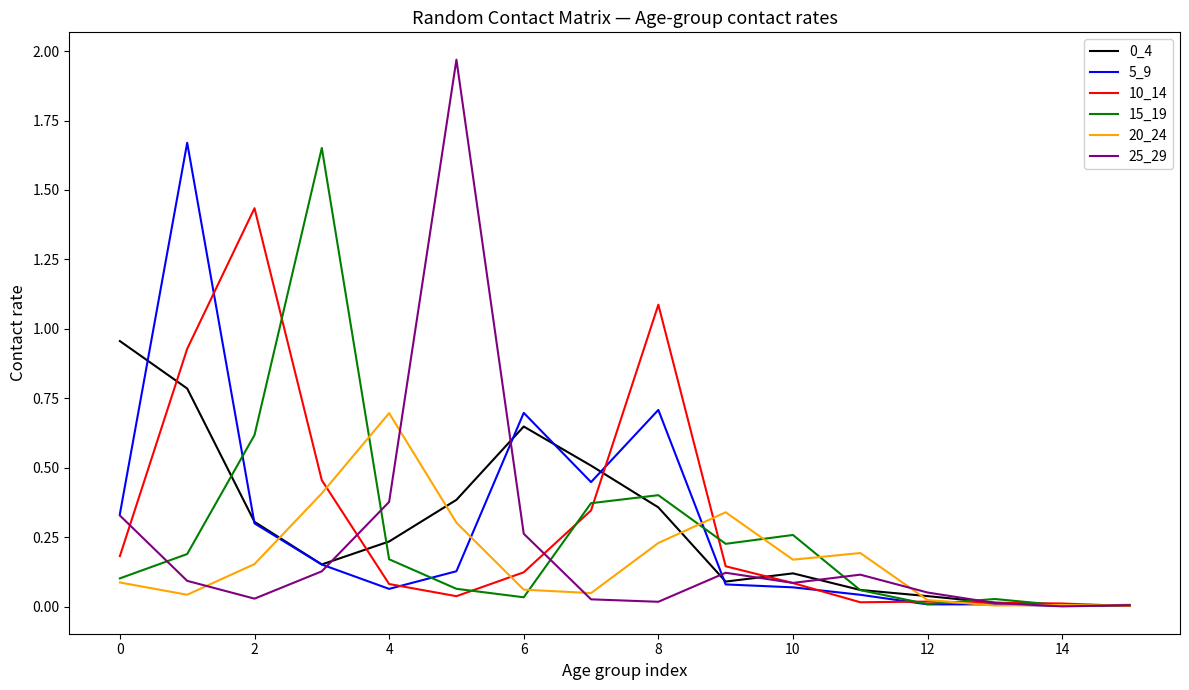

Which series has the largest range (max minus min)?

25_29